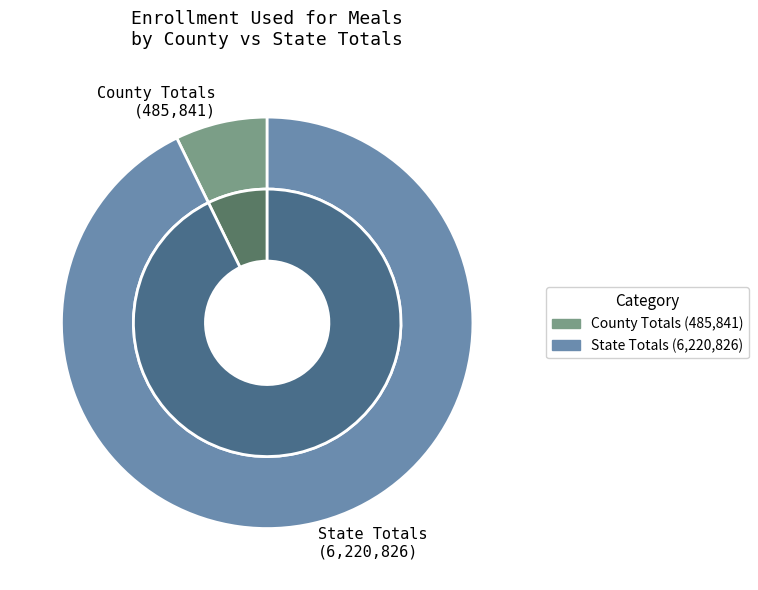

Rank the categories by value from highest to lowest.

State Totals, County Totals